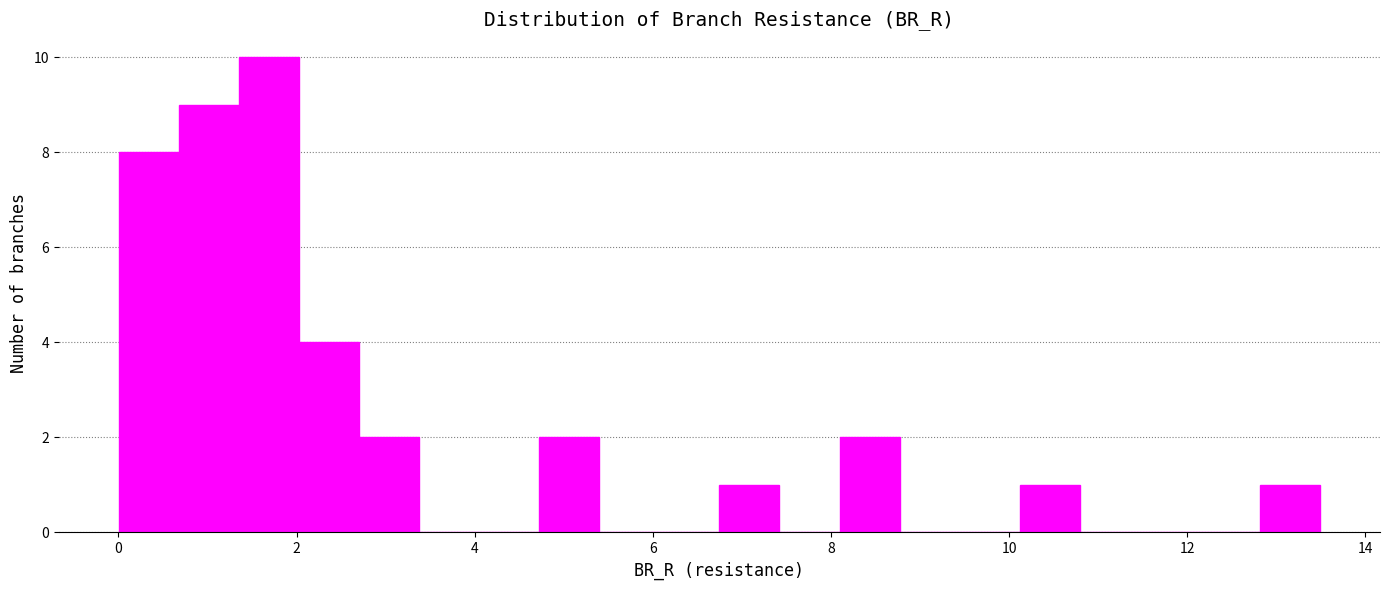

Around what value on the x-axis is the tallest bar? Give the approximate position of its centre, as read against the axis.

1.6